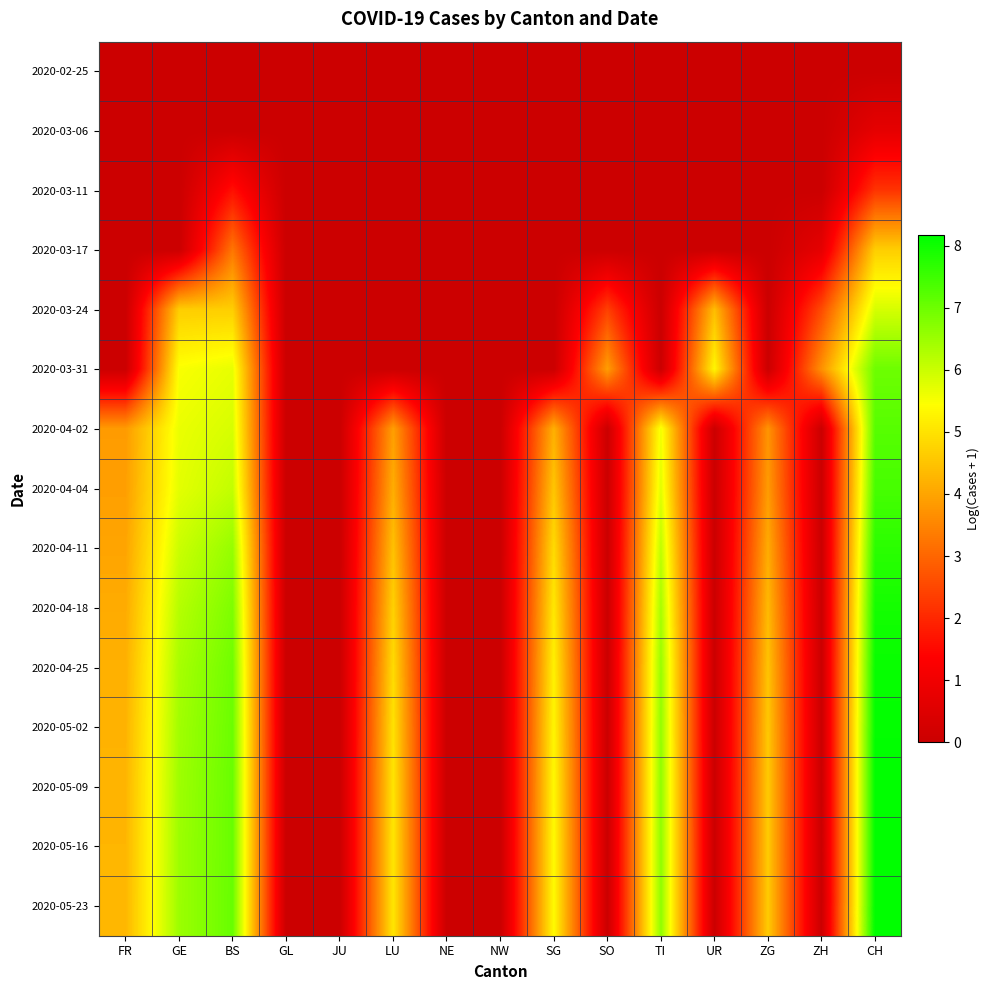

Rank the series by their maximum value, from lowest to highest.

2020-02-25, 2020-03-06, 2020-03-11, 2020-03-17, 2020-03-24, 2020-03-31, 2020-04-02, 2020-04-04, 2020-04-11, 2020-04-18, 2020-04-25, 2020-05-02, 2020-05-09, 2020-05-16, 2020-05-23